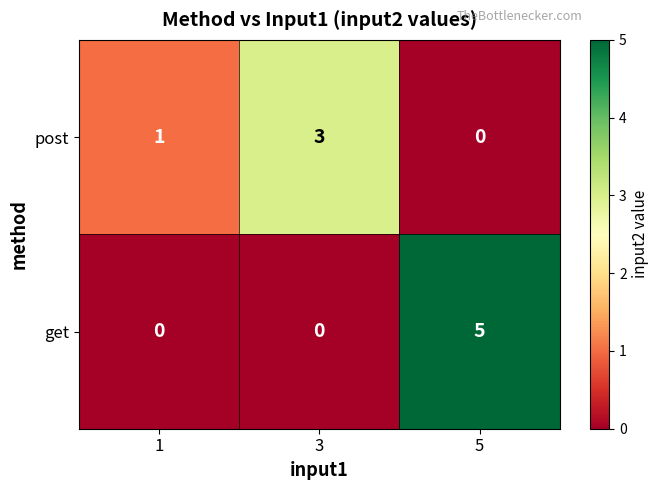

True or false: get has a value of 2 at 1.

False